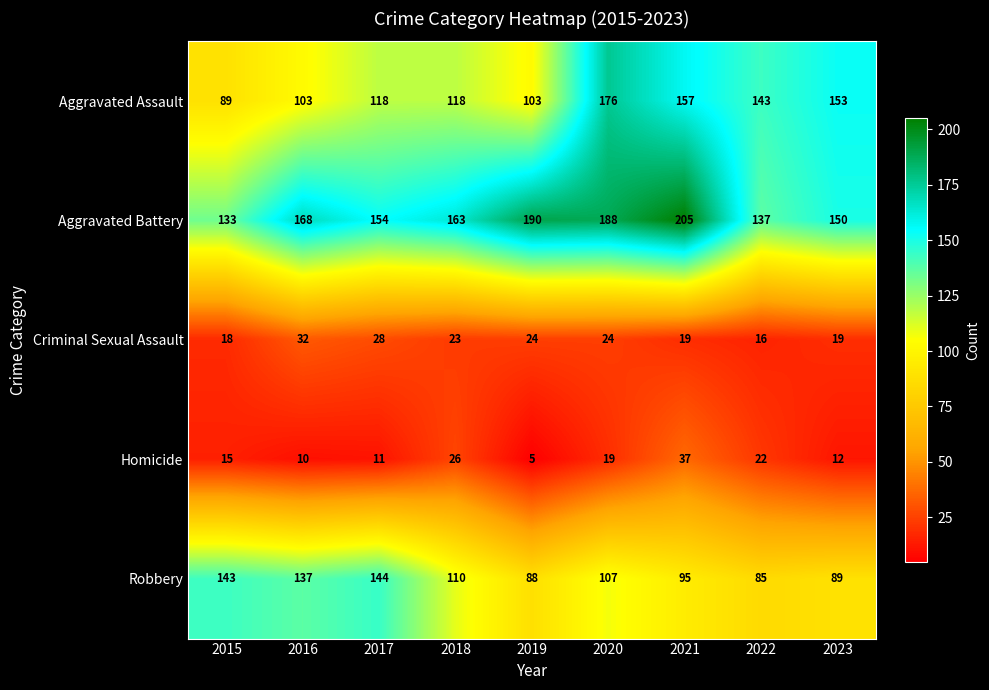

Rank the series at 2016 from lowest to highest value.

Homicide, Criminal Sexual Assault, Aggravated Assault, Robbery, Aggravated Battery